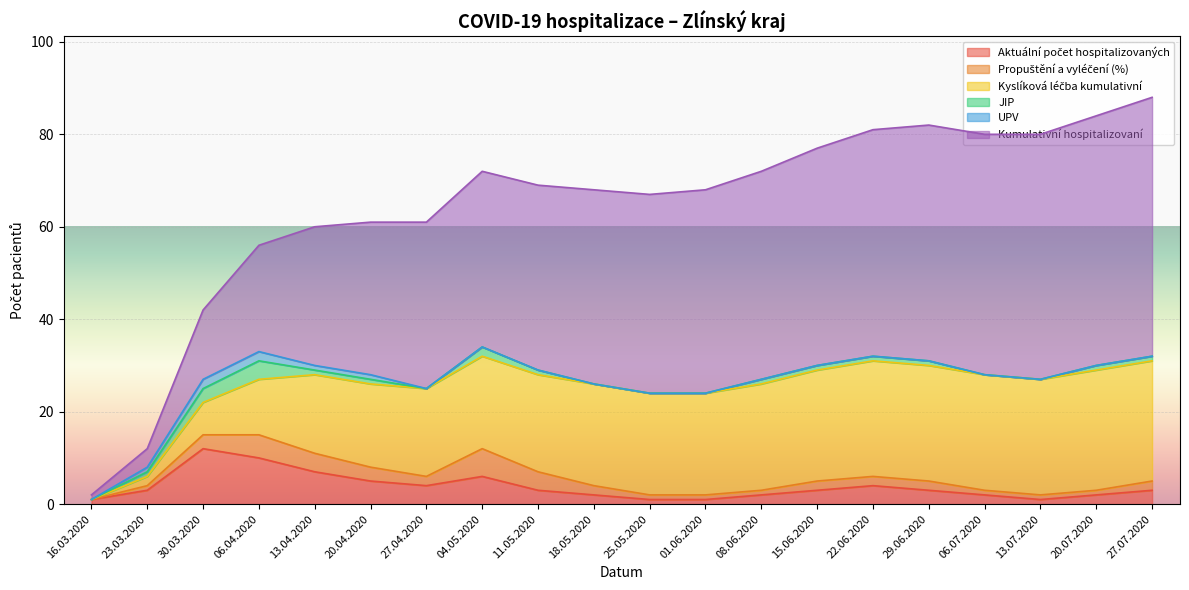

Does the chart display data point markers on the line(s)?

No